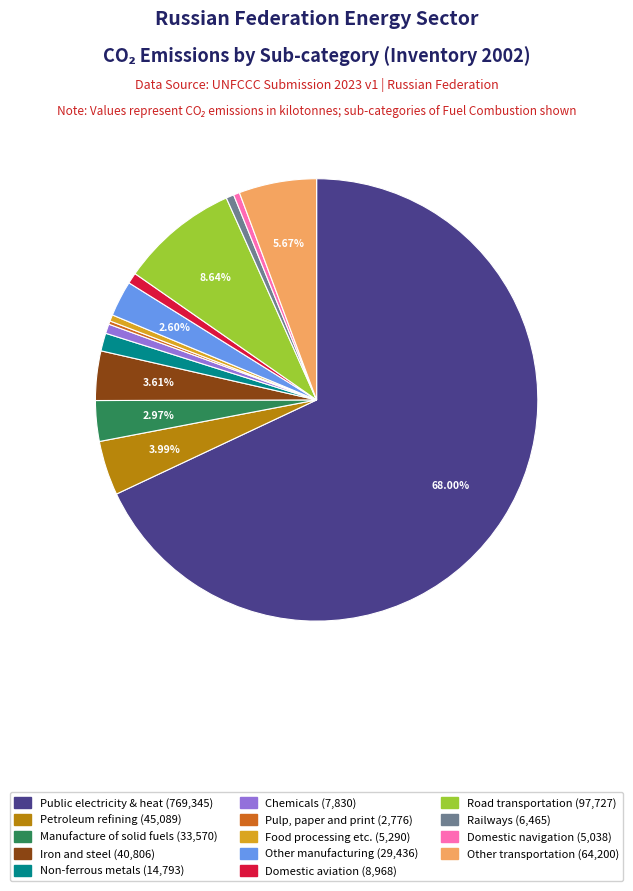

Is there a majority slice in this chart?

Yes